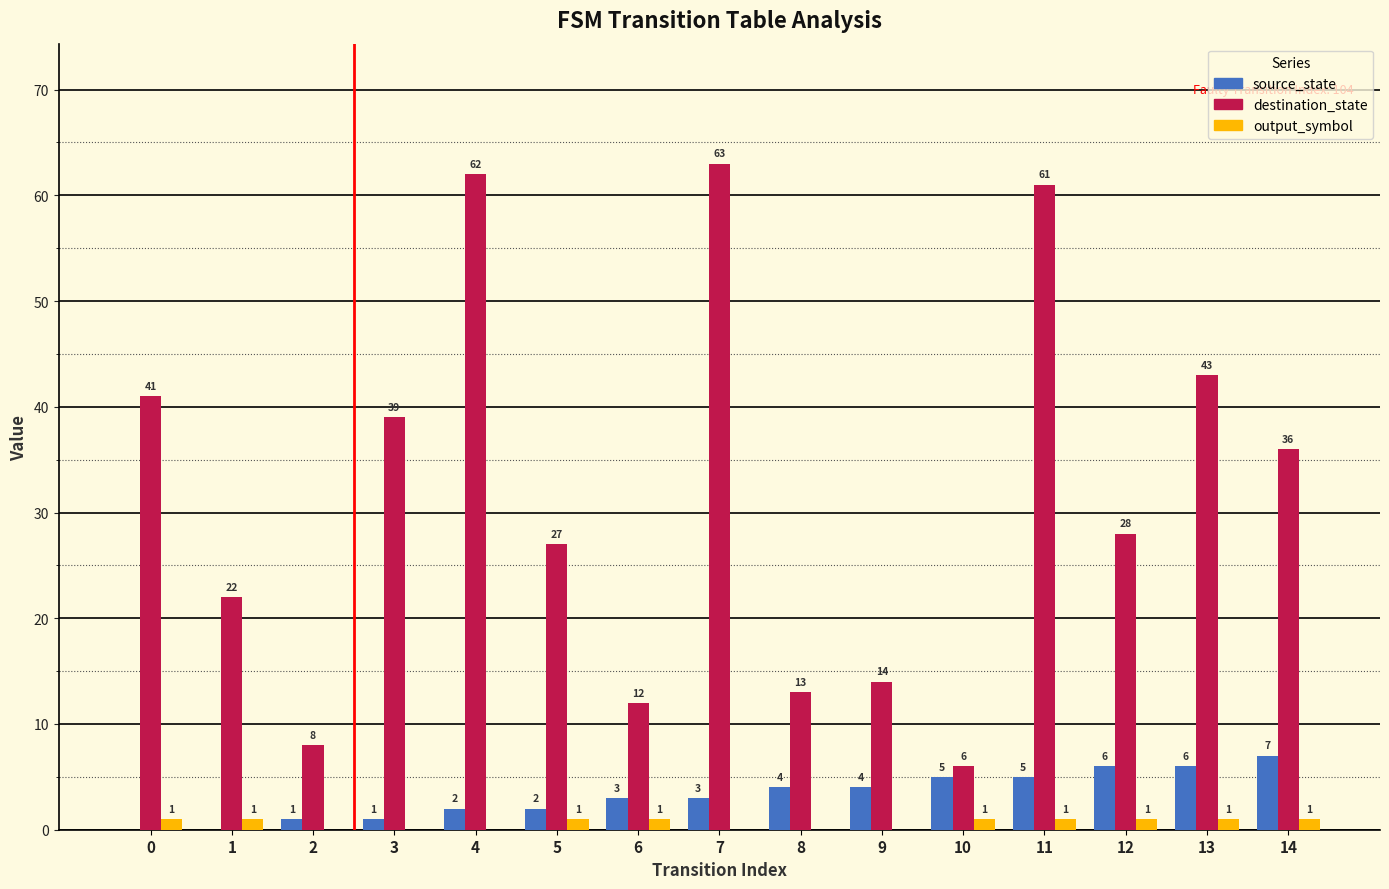

How many categories are shown in the chart?

15